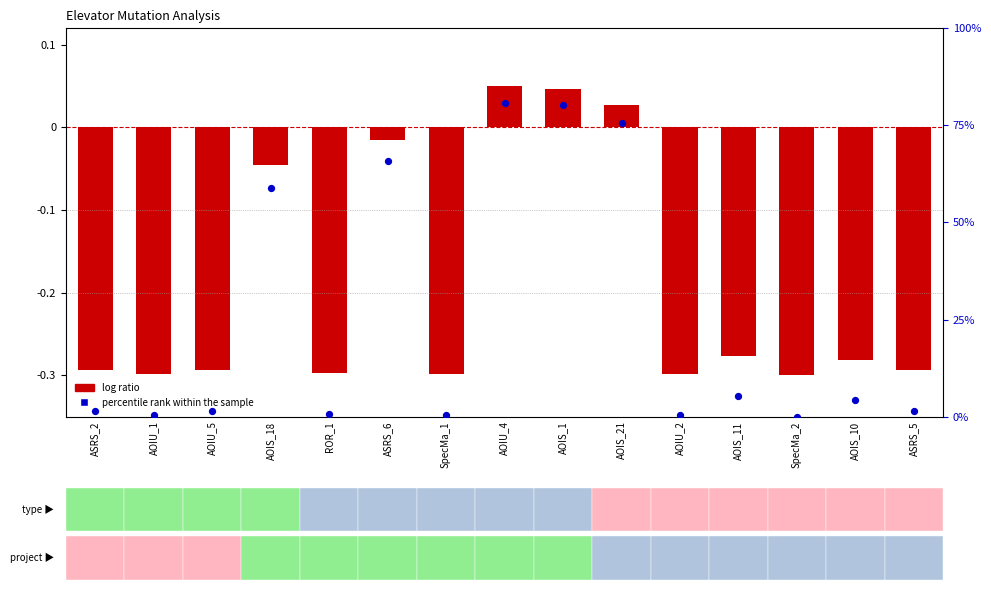

Between ROR_1 and ASRS_5, which is larger?

ASRS_5